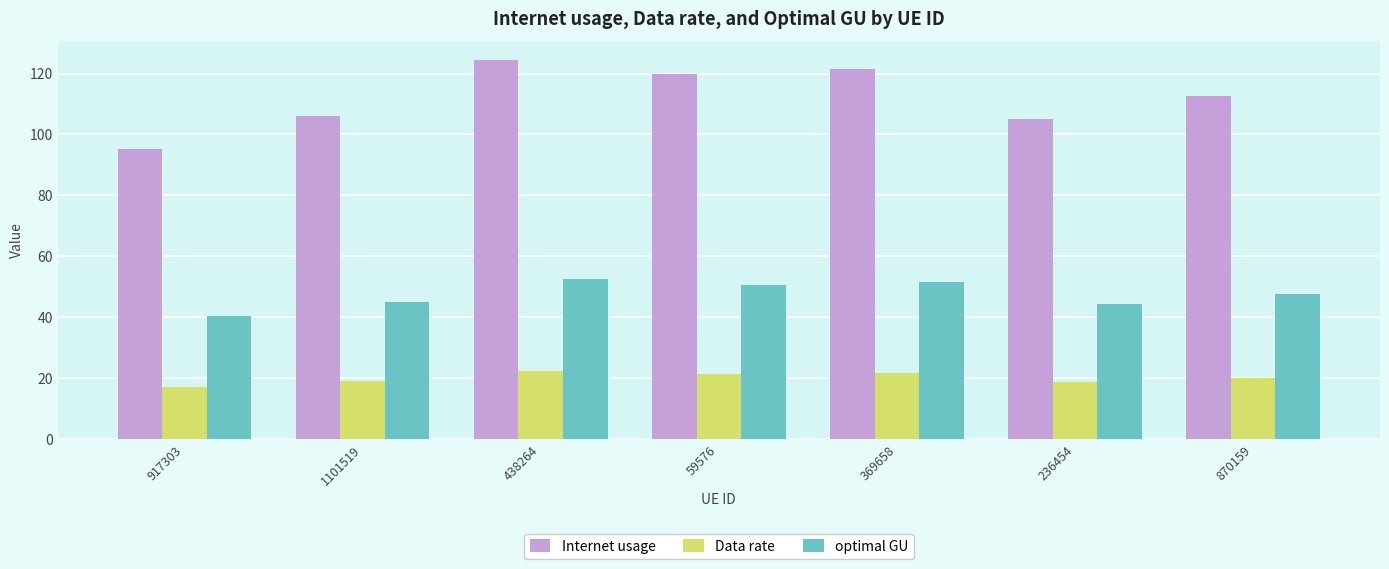

What are all the series names shown in the legend?

Internet usage, Data rate, optimal GU